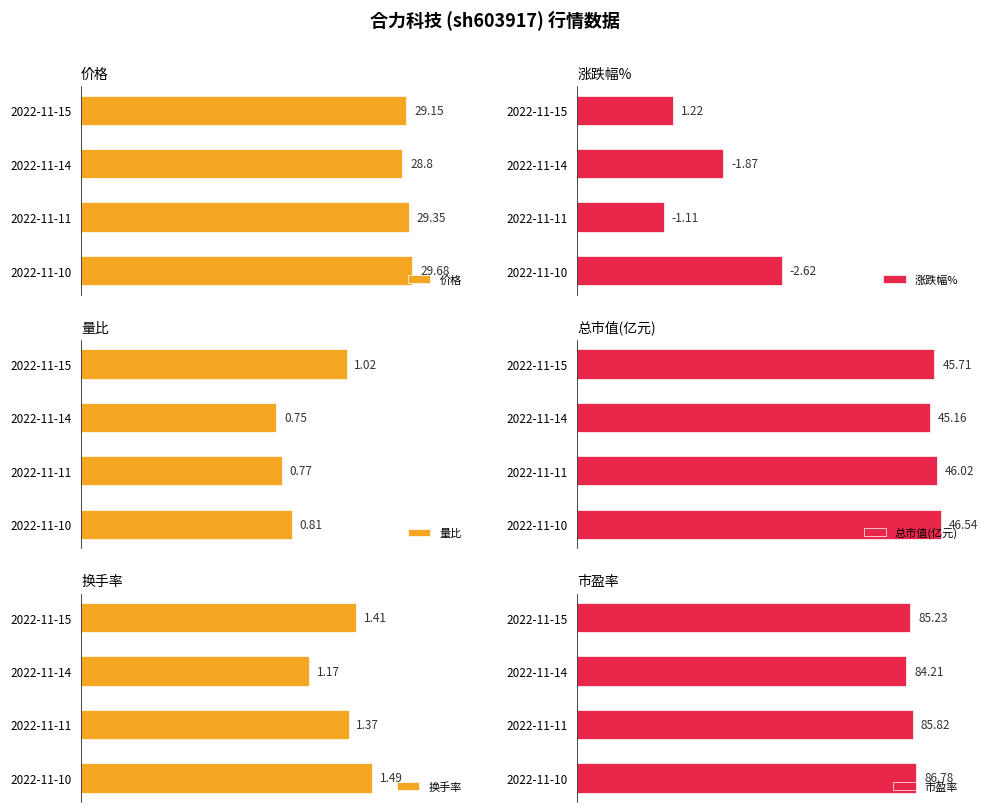

The value of 总市值(亿元) at 1 is 45.2. True or false?

True